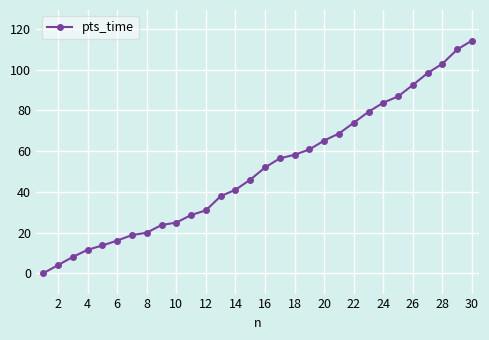

Reading left to right, what are all the values shown in this chart?

0.0	4.0	8.0	11.5	13.6	16.0	18.7	19.9	23.7	24.9	28.6	30.9	37.9	41.0	46.0	52.0	56.4	58.2	60.8	65.2	68.6	73.9	79.3	83.8	86.9	92.5	98.4	103.0	110.0	114.3